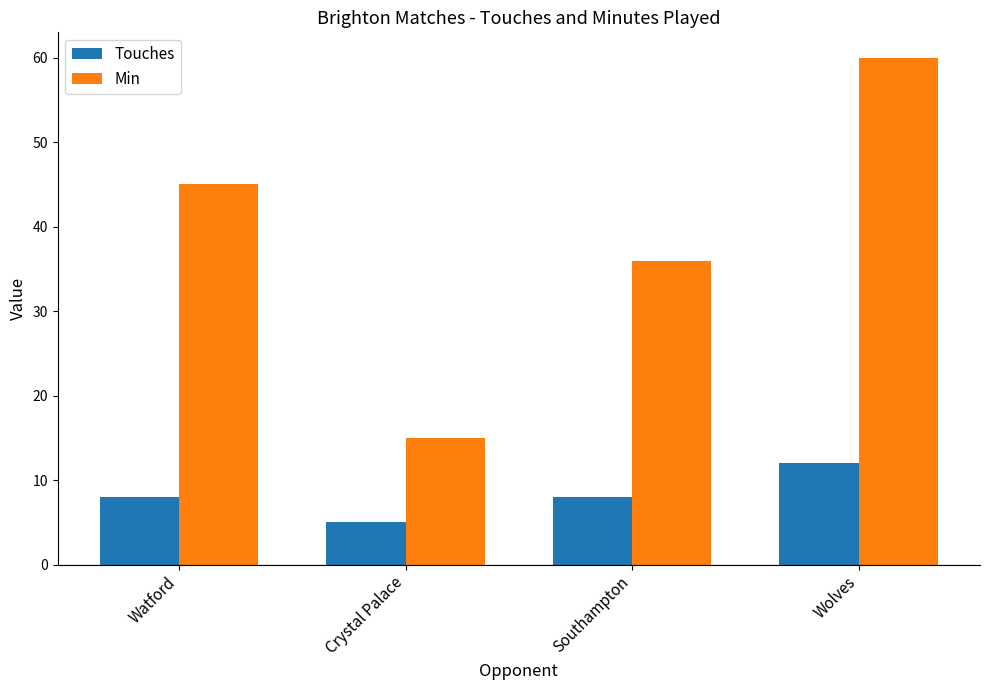

What is the average value of the Min series?

39